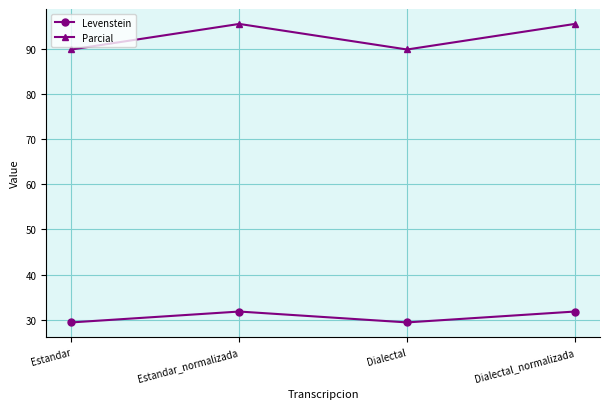

At Estandar, list the series in order from smallest to largest.

Levenstein, Parcial